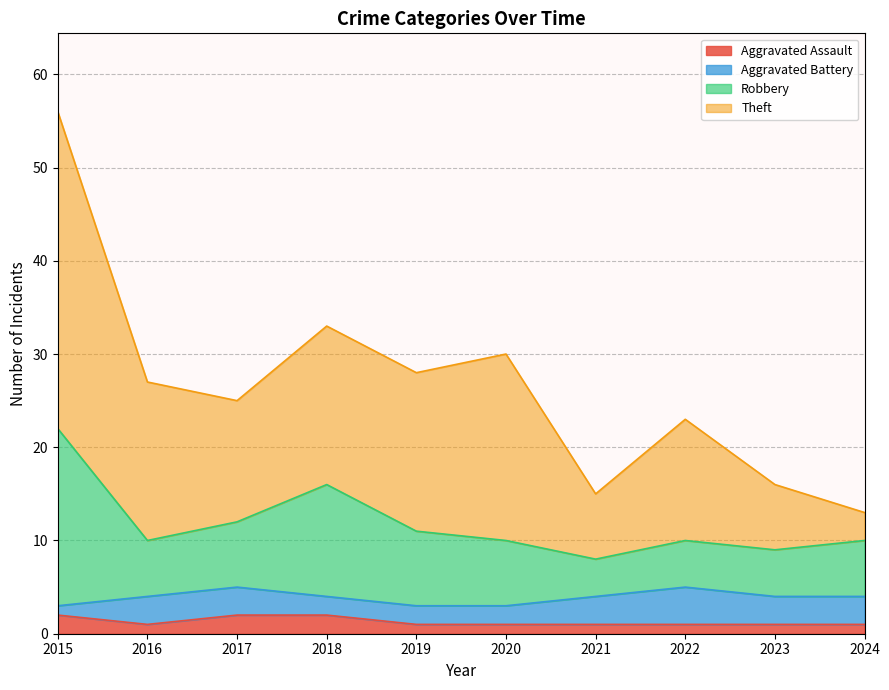

Between 2019 and 2020, which is larger?

2019